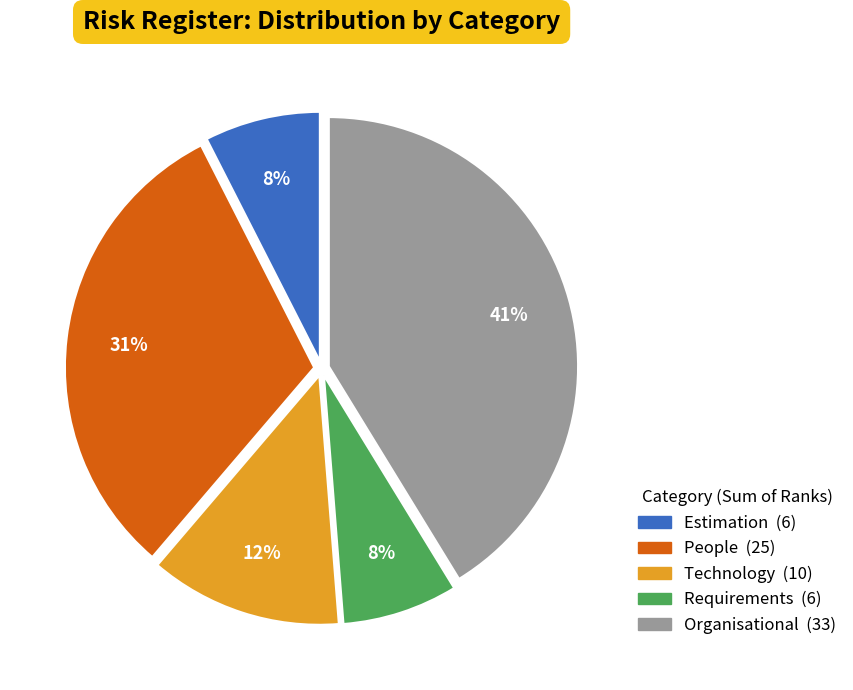

Is there a majority slice in this chart?

No